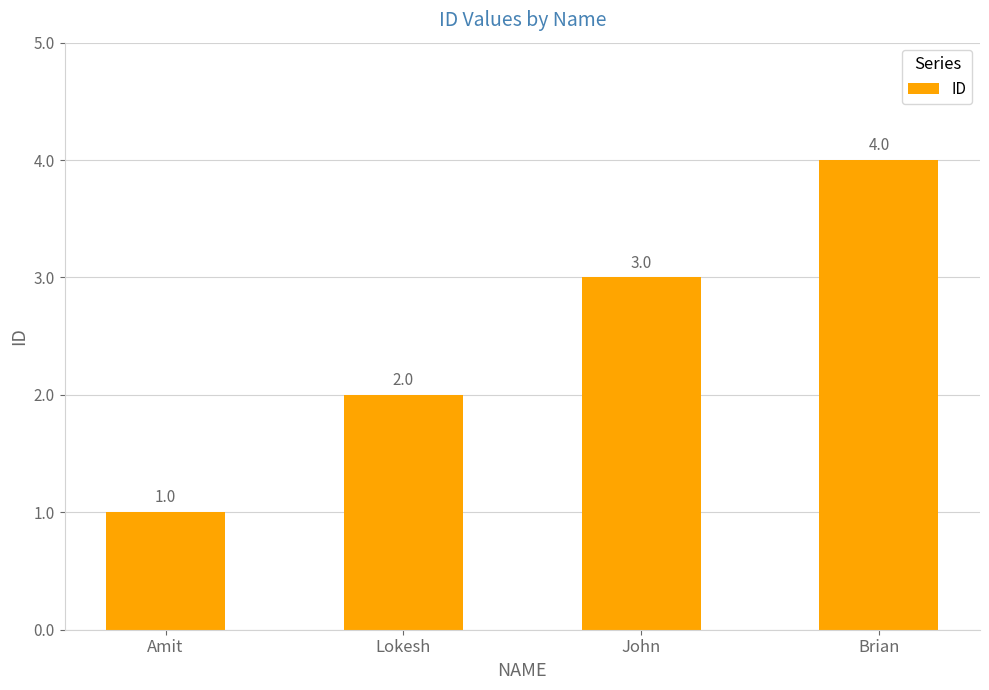

Reading left to right, list all the values displayed in this chart.

1	2	3	4